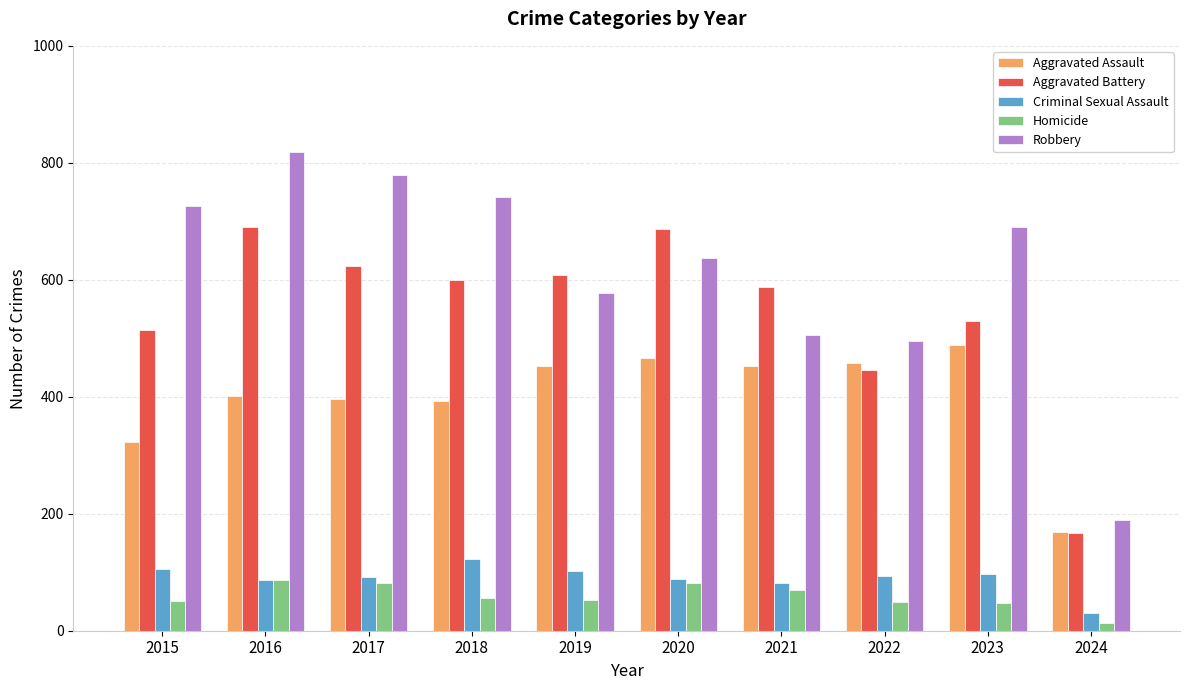

What is the value of the Homicide bar at the 10th from the left?

13